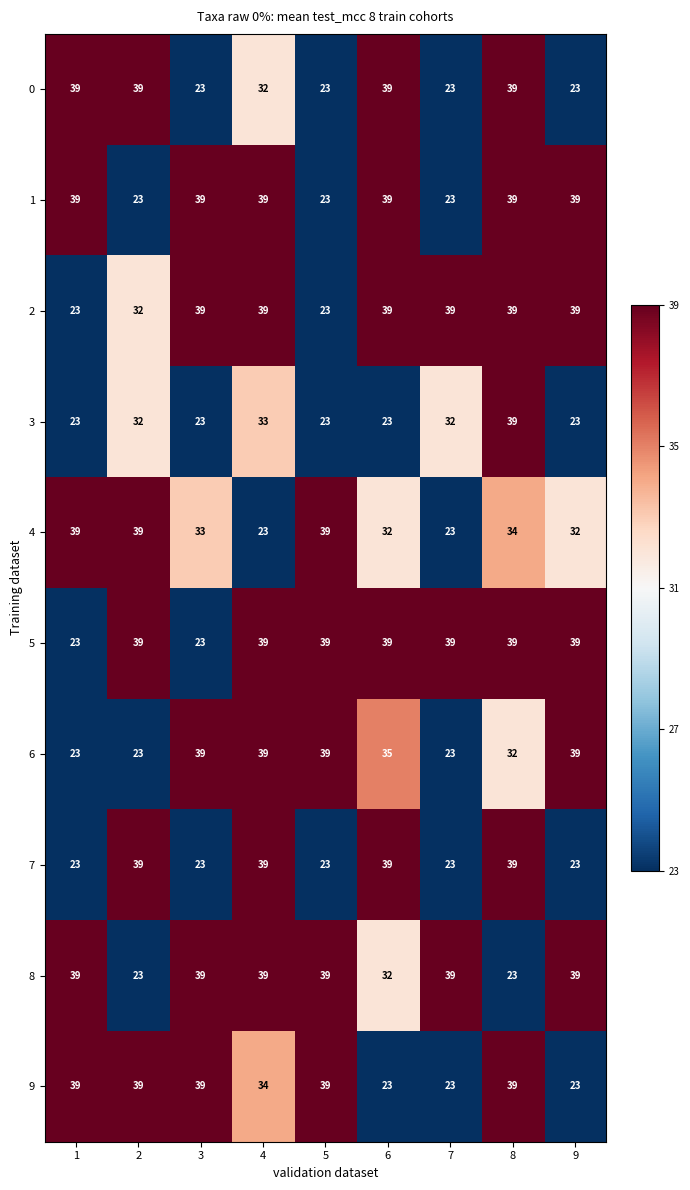

True or false: 7 has a value of 23 at 7.

True